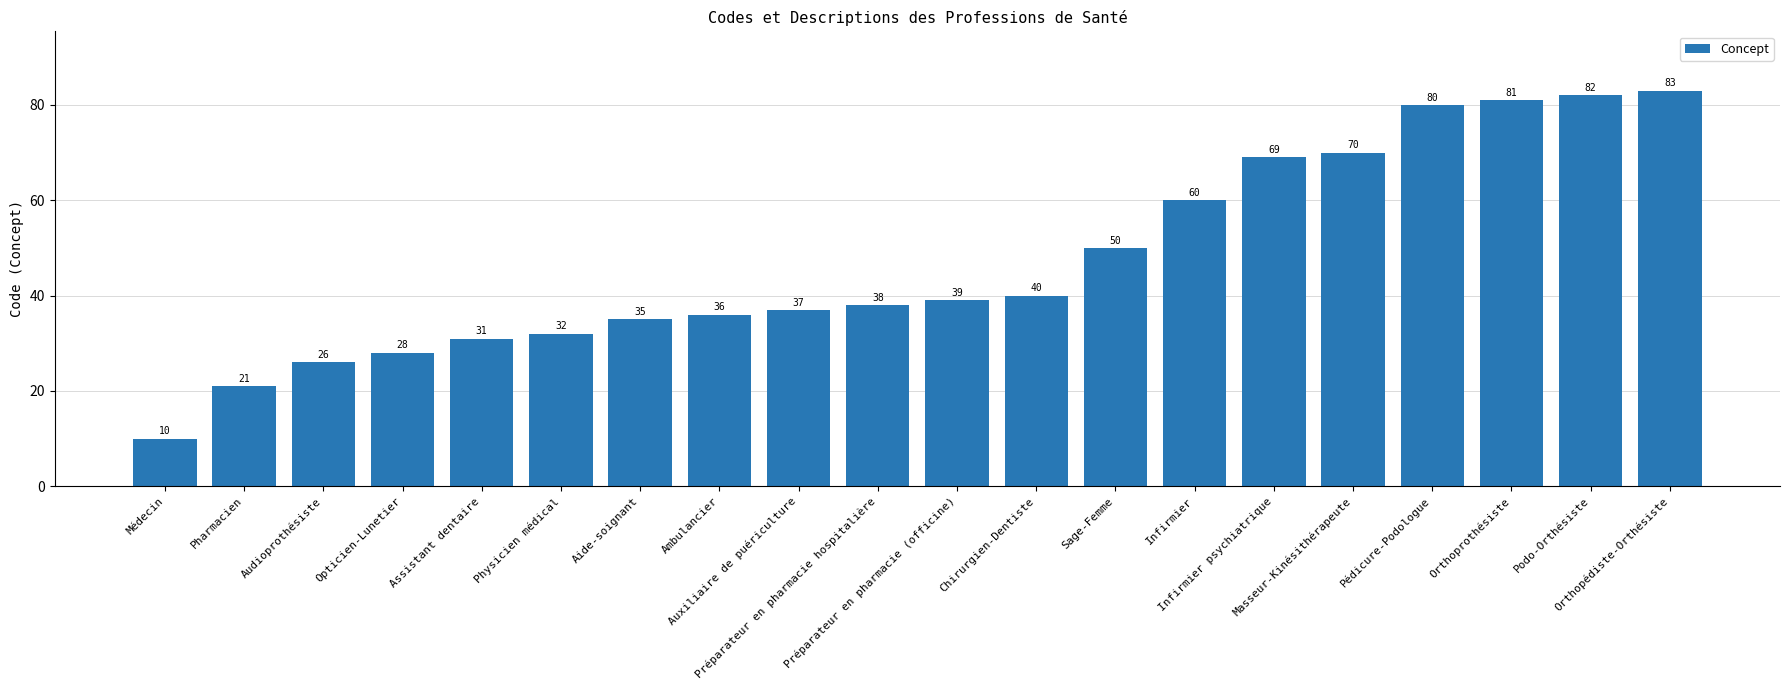

How many data points does each series have?

20